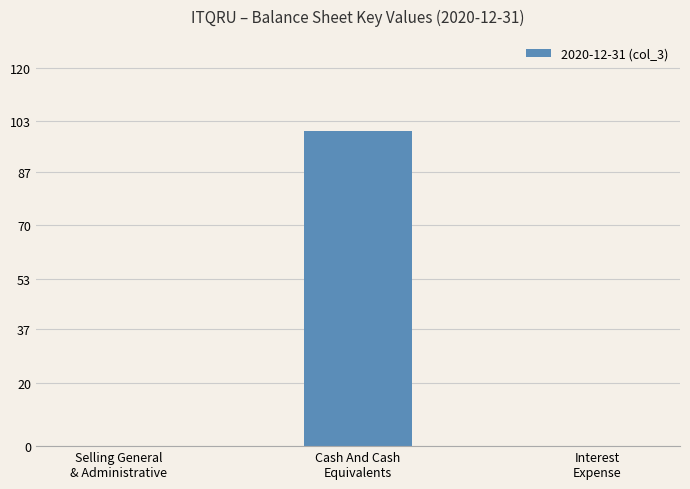

What is the maximum value shown in the chart?

100